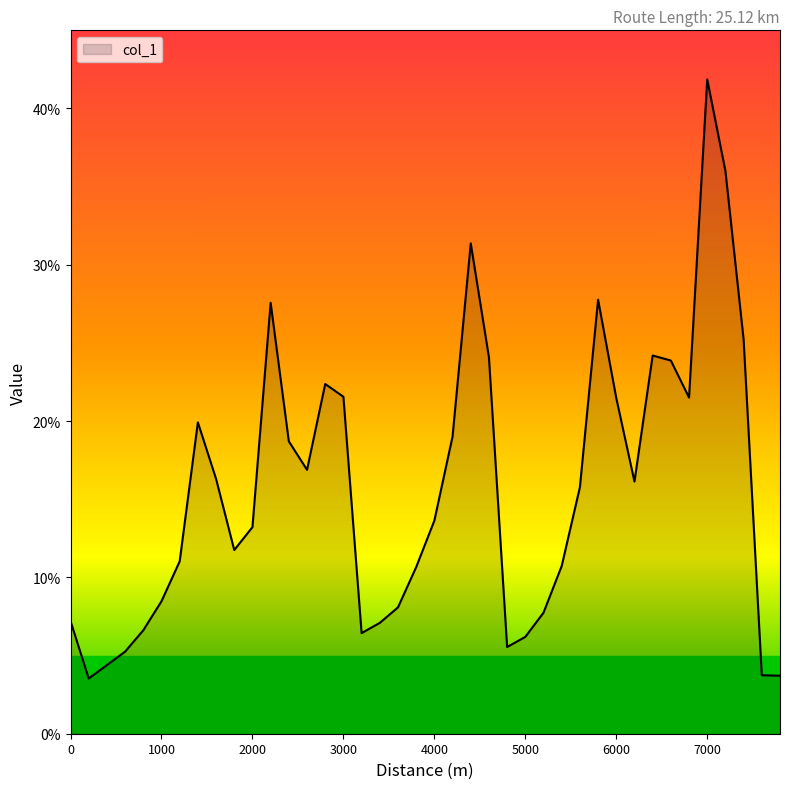

What is the minimum value shown in the chart?

3.5